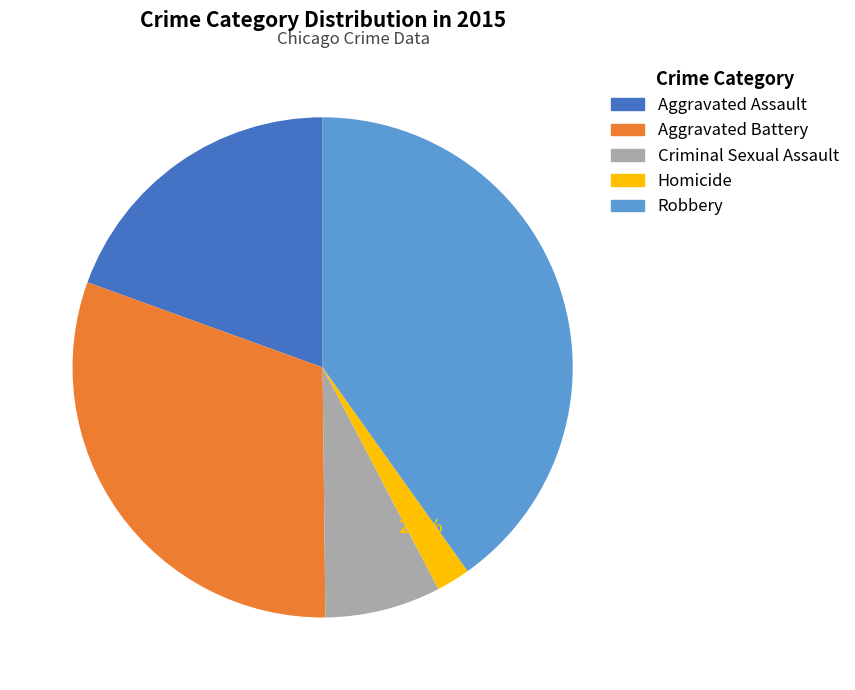

Which category has the smallest portion of the pie?

Homicide